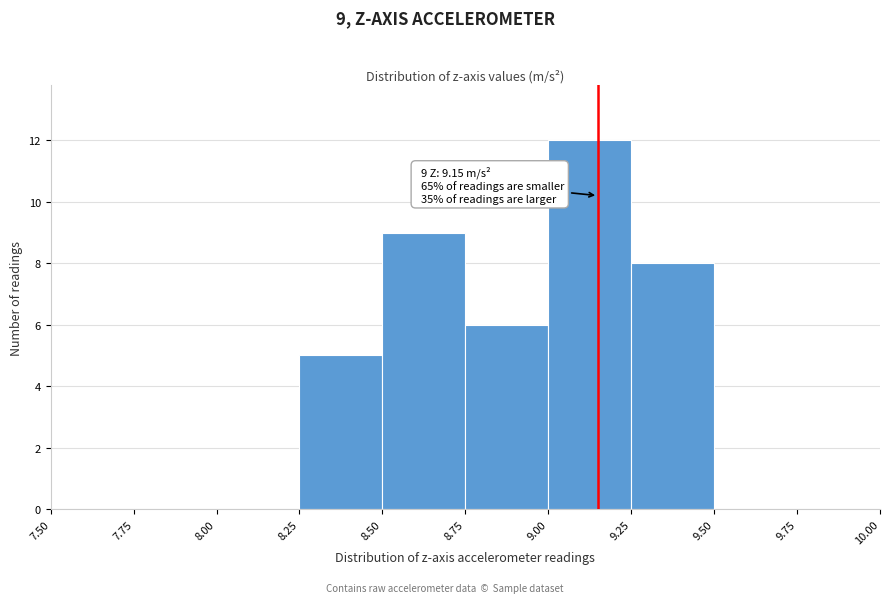

Which range on the x-axis has the tallest bar?

9.00 to 9.25